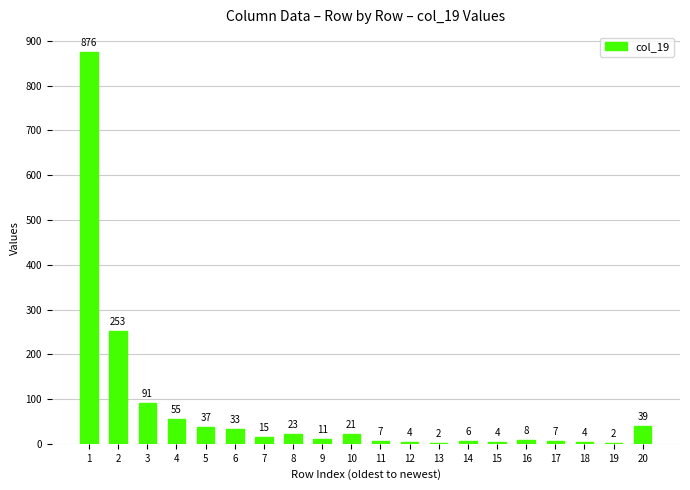

Where does the data first go above 15?

1